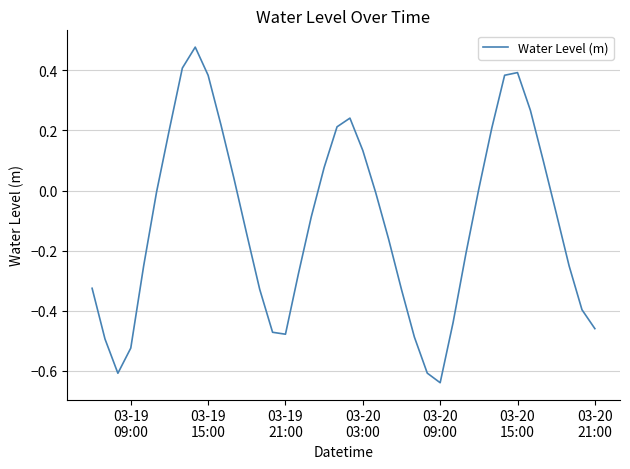

What is the difference between the maximum and minimum values?

1.1